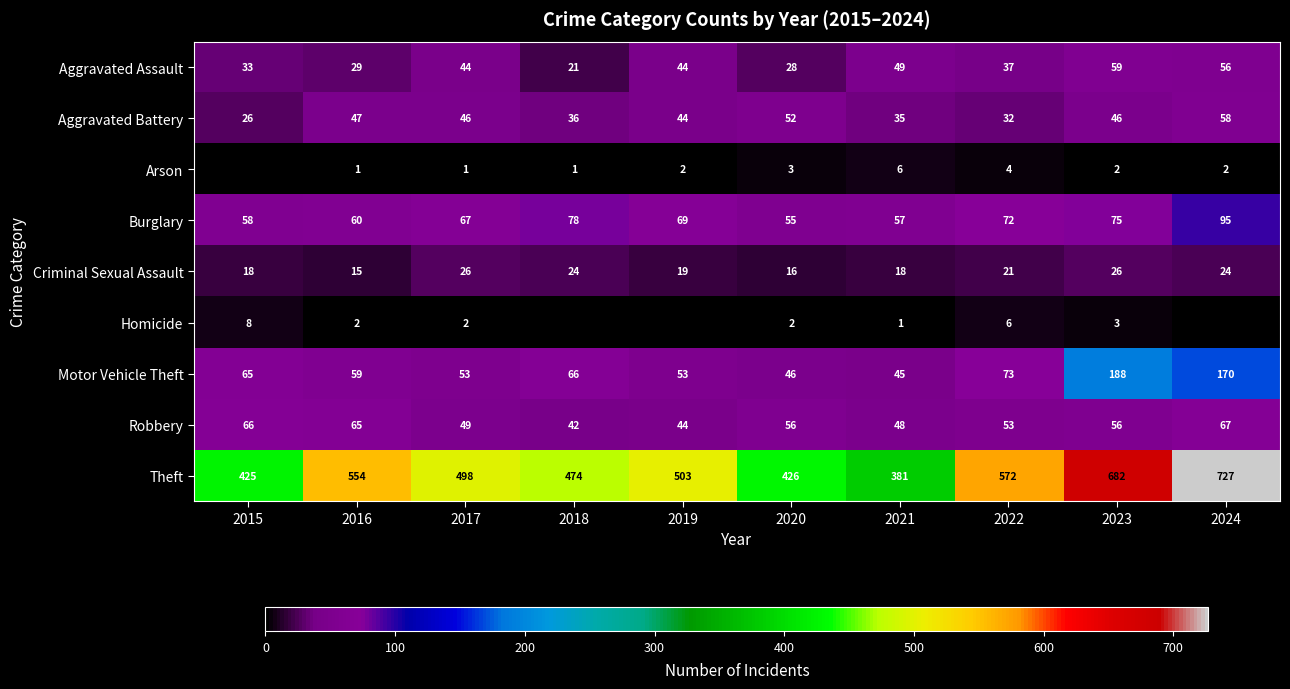

Rank the series at 2017 from lowest to highest value.

Arson, Homicide, Criminal Sexual Assault, Aggravated Assault, Aggravated Battery, Robbery, Motor Vehicle Theft, Burglary, Theft